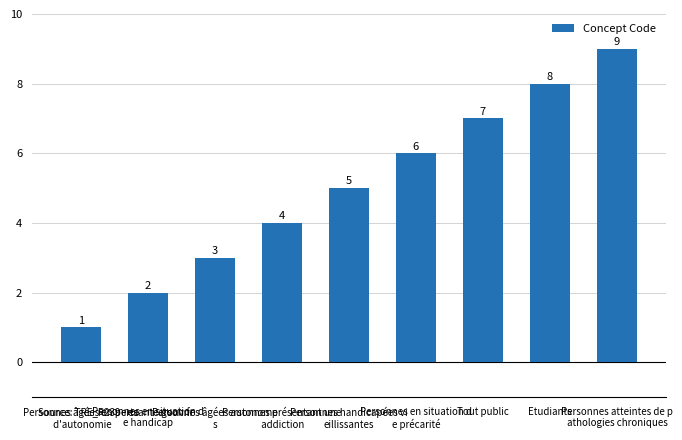

What is the difference between the second highest and second lowest values?

6